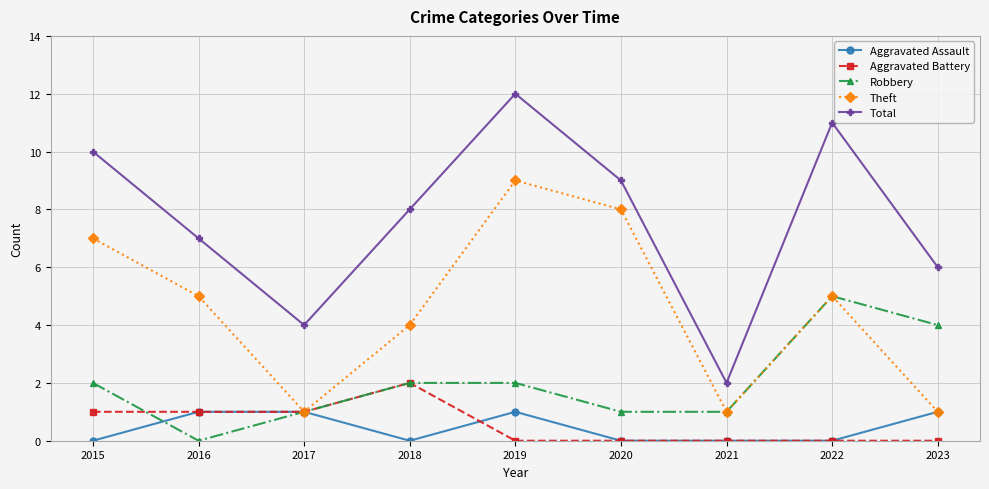

In Total, how many points are higher than both neighbors (excluding endpoints)?

2